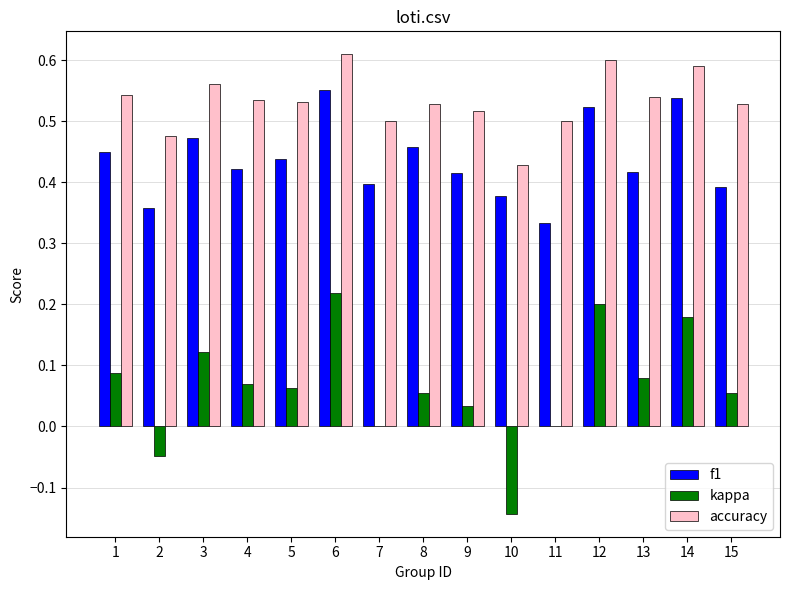

At which category is the sum across all series the highest?

6